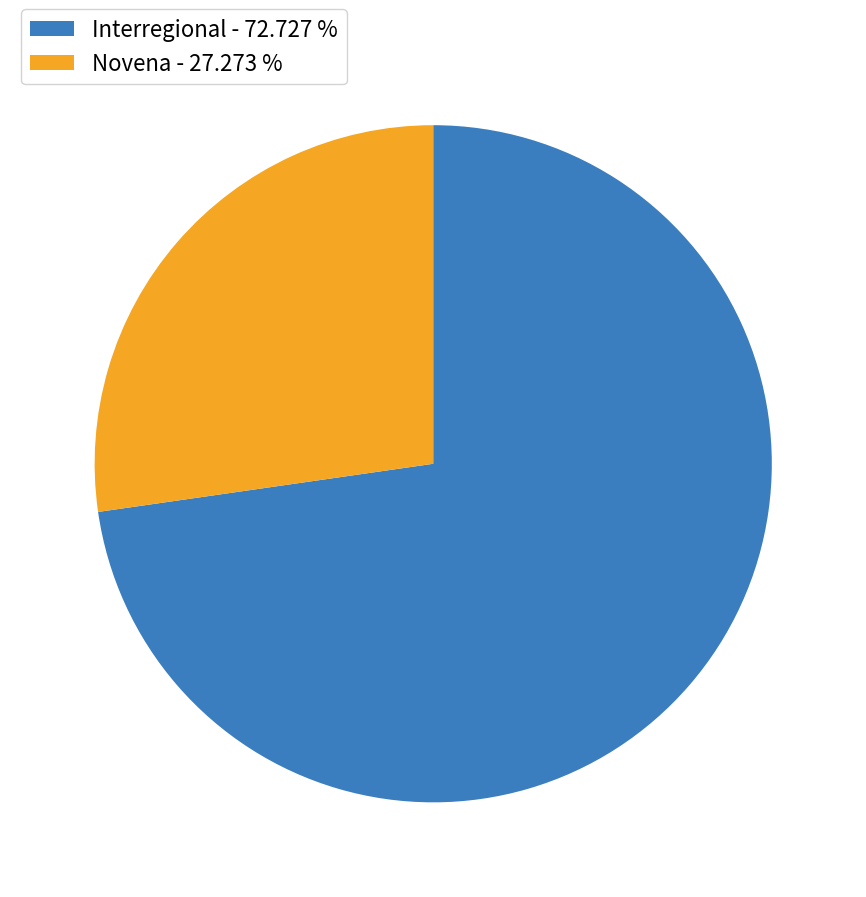

What is the ratio of the value at Novena - 27.273 % to the value at Interregional - 72.727 %?

0.4